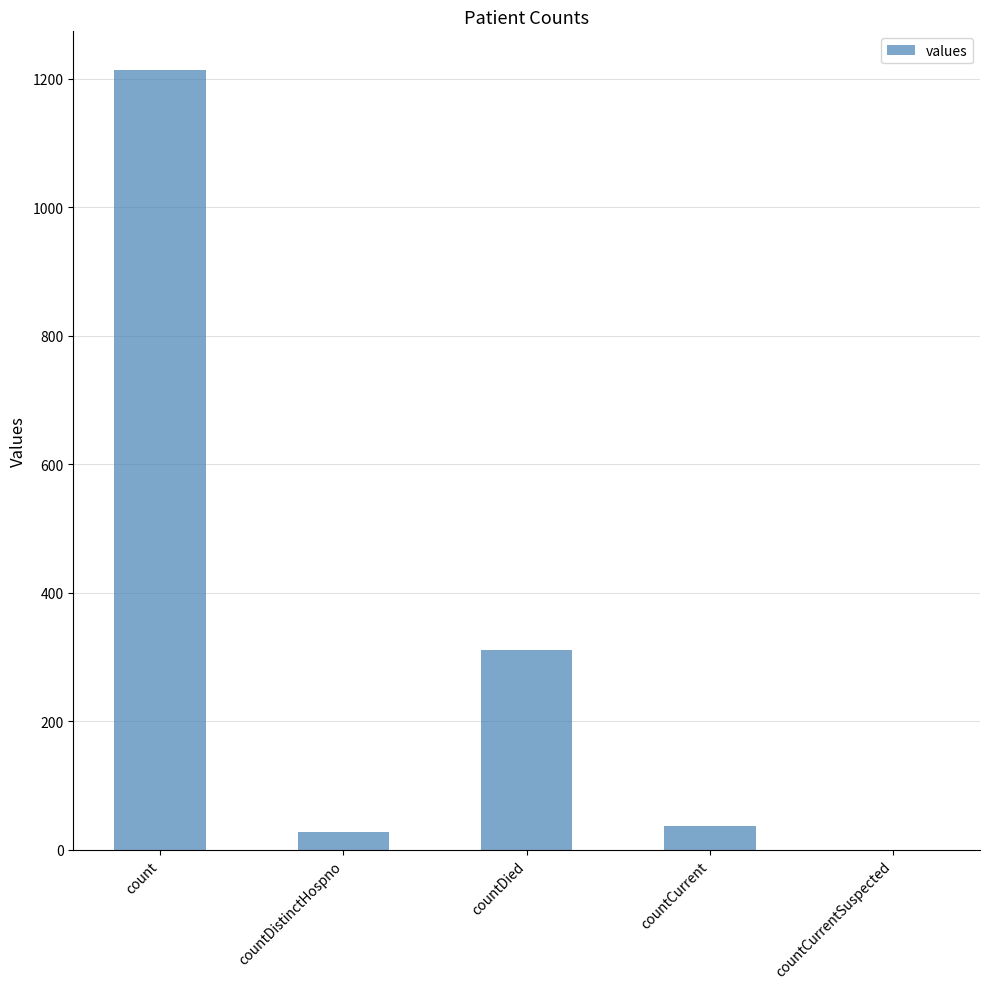

What is the difference between the values at countCurrent and count?

1176